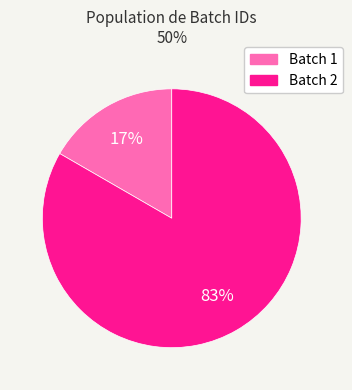

What is the majority slice?

Batch 2